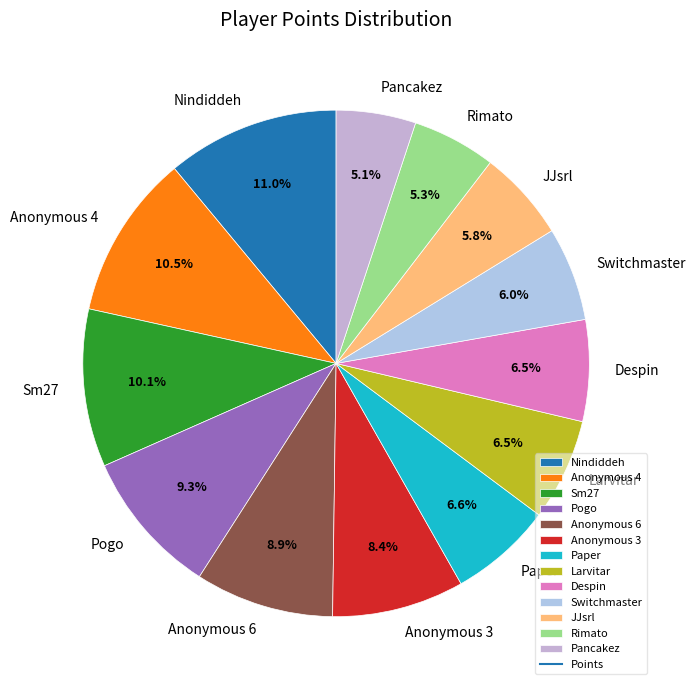

Which has a higher value, Pancakez or Sm27?

Sm27